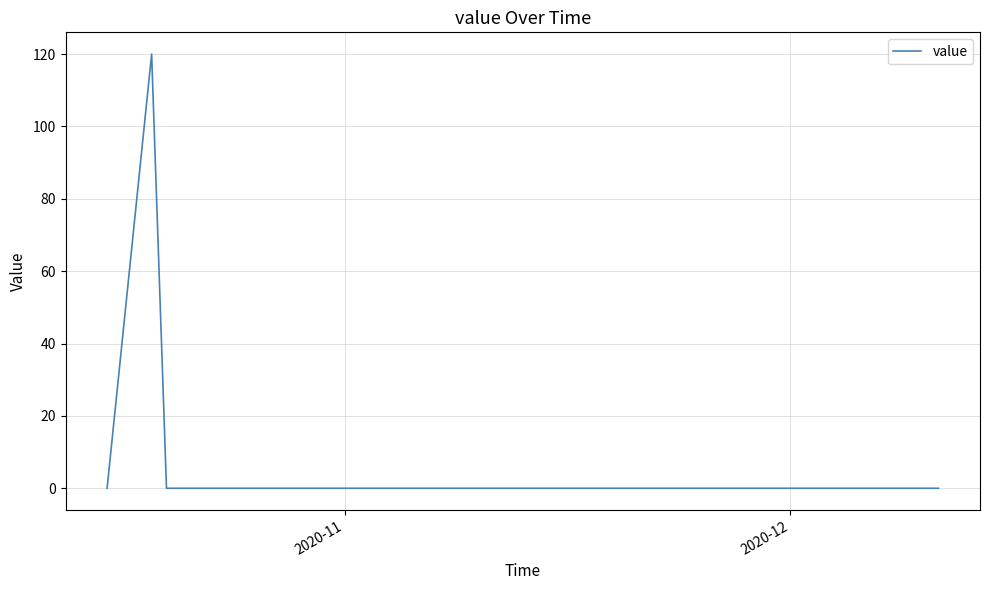

Reading left to right, transcribe all the data shown in this chart.

0	120	0	0	0	0	0	0	0	0	0	0	0	0	0	0	0	0	0	0	0	0	0	0	0	0	0	0	0	0	0	0	0	0	0	0	0	0	0	0